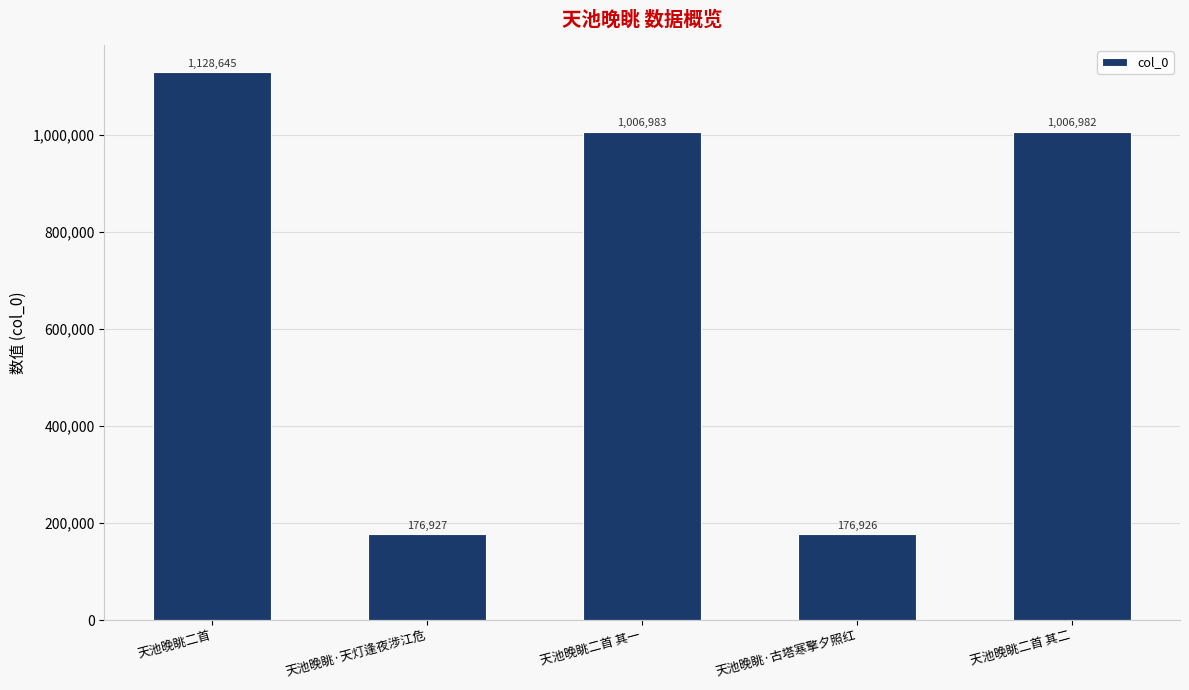

What is the average value?

699293